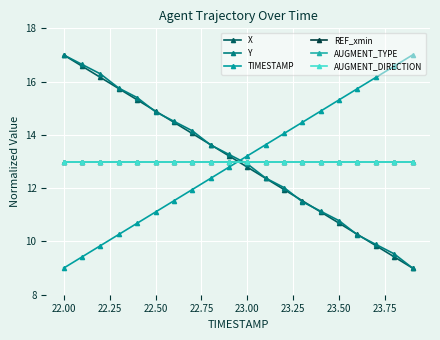

List the series in order of their peak value, highest first.

X, Y, TIMESTAMP, REF_xmin, AUGMENT_TYPE, AUGMENT_DIRECTION